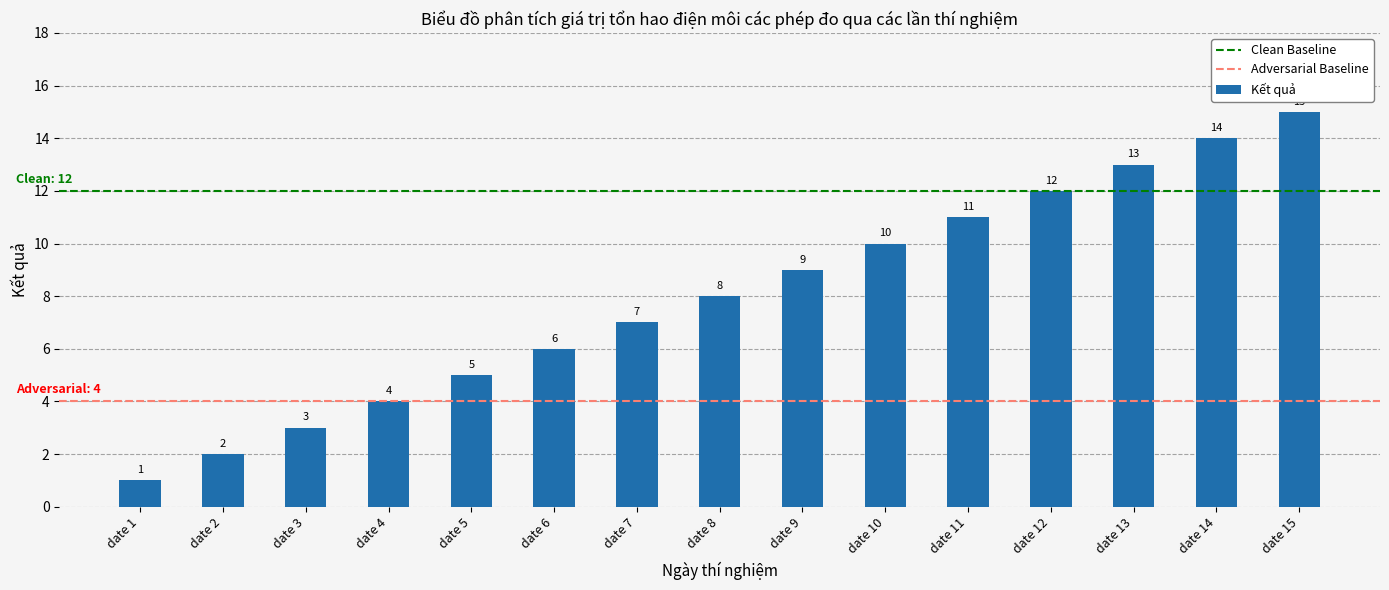

What is the value of the 2nd bar from the left?

2